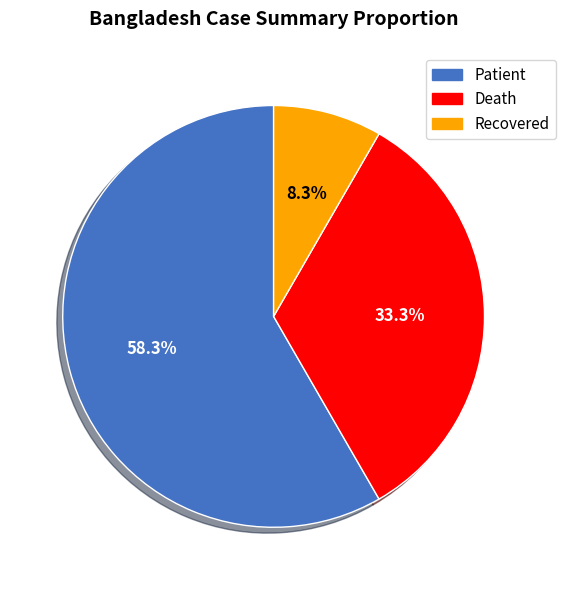

To the nearest percent, what is the average slice percentage?

33%